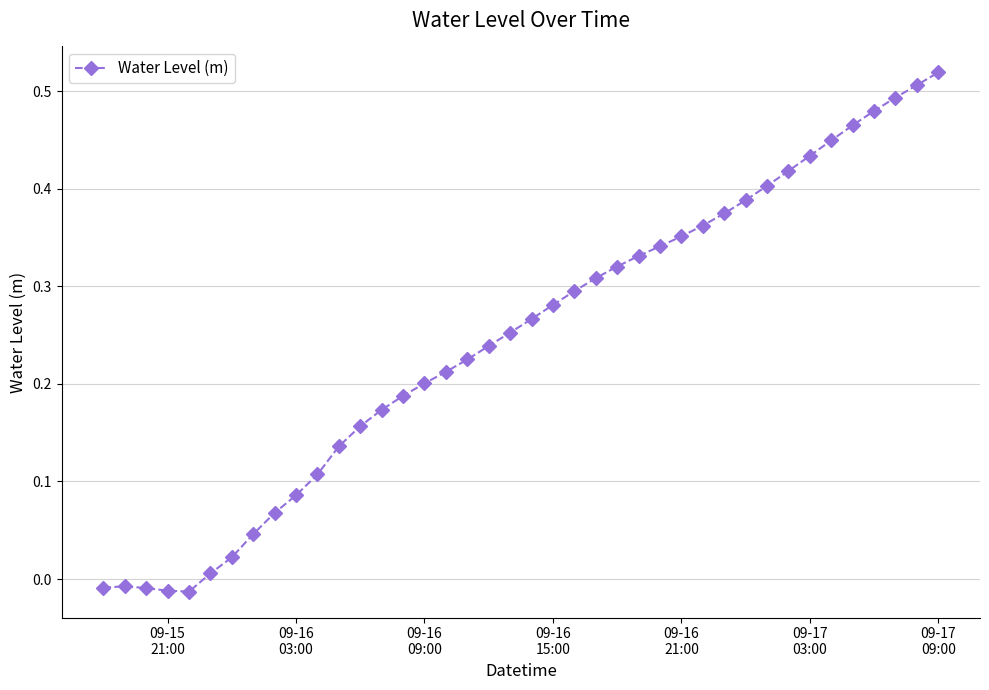

What is the sum of all values?

9.9